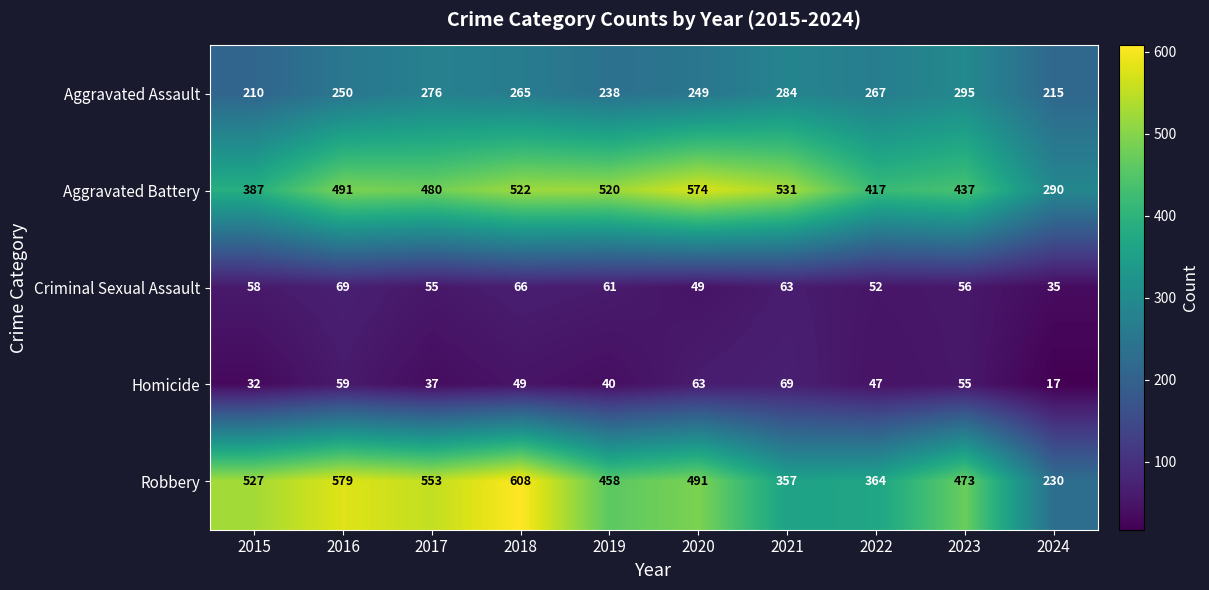

How many series are shown in this chart?

5